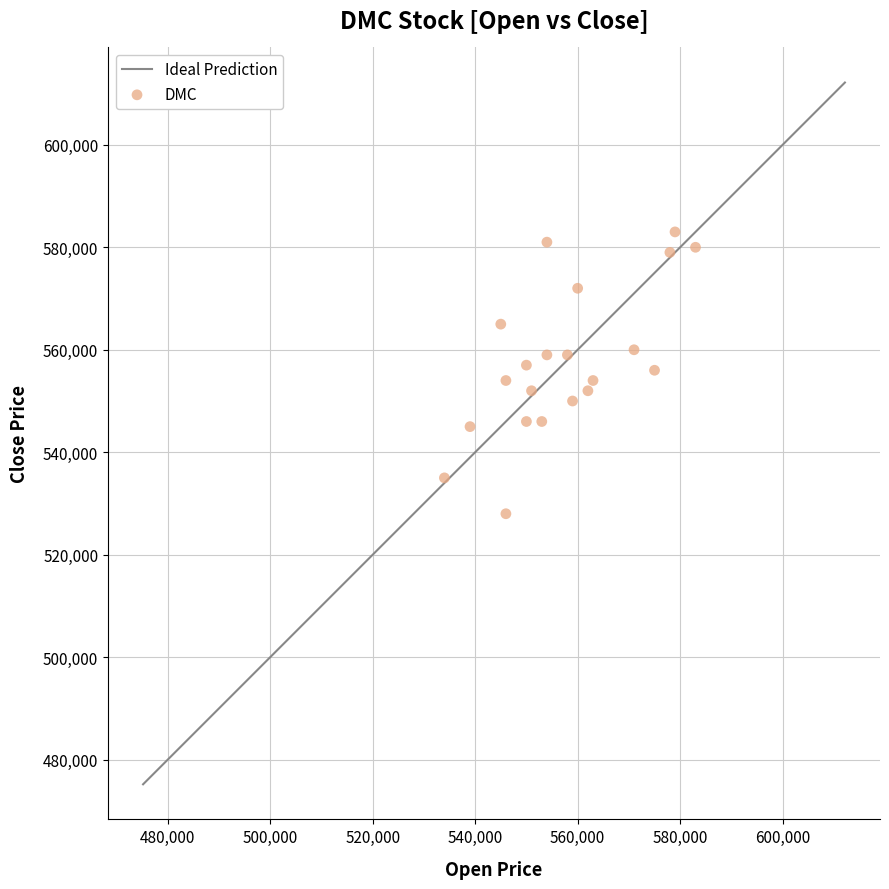

What is the range of Y values (max minus min)?

55000